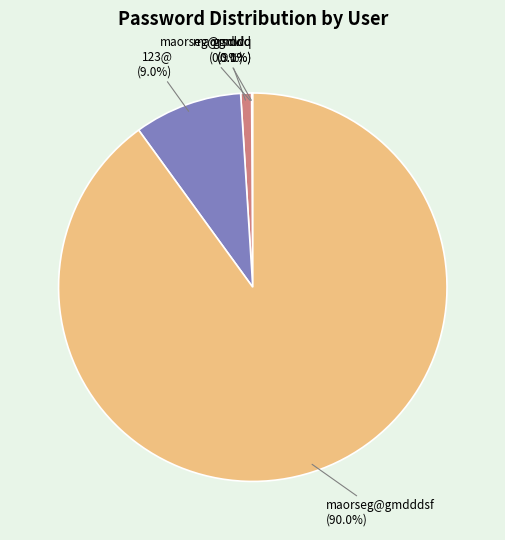

Combined, do gmdd and 123@ account for over 50%?

No